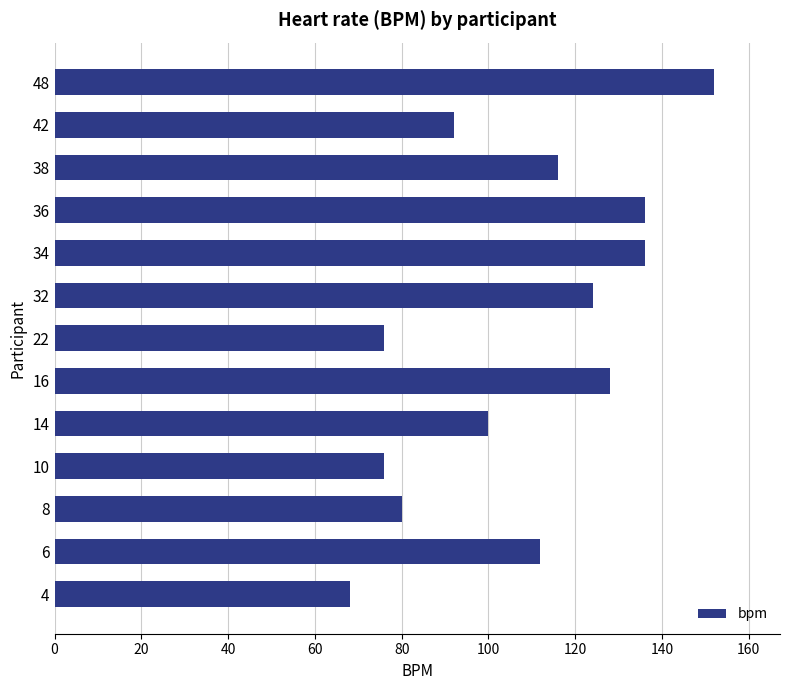

Approximately how many times larger is the value at 48 compared to 36?

1.1